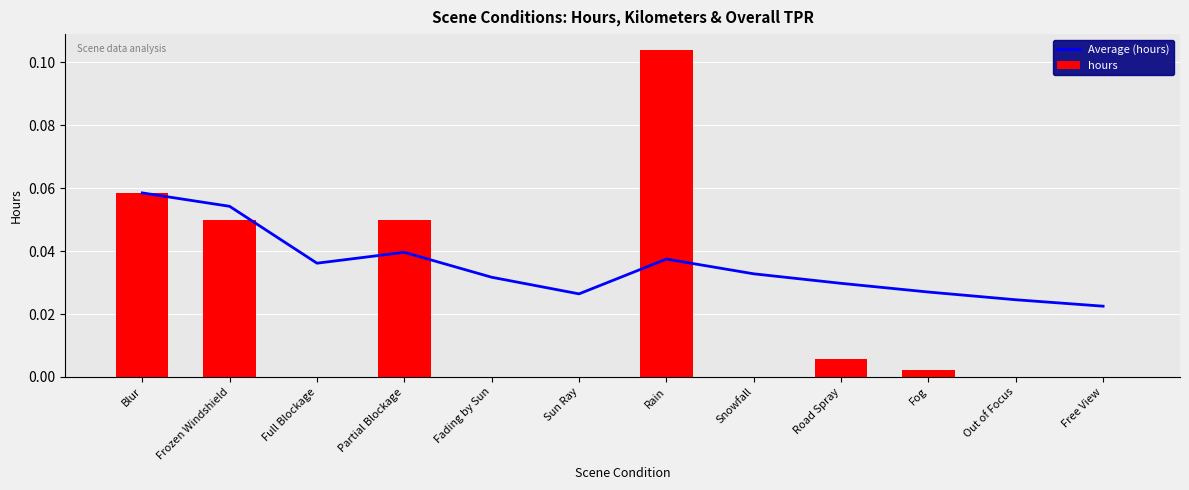

Which has a higher value, Fading by Sun or Out of Focus?

Fading by Sun